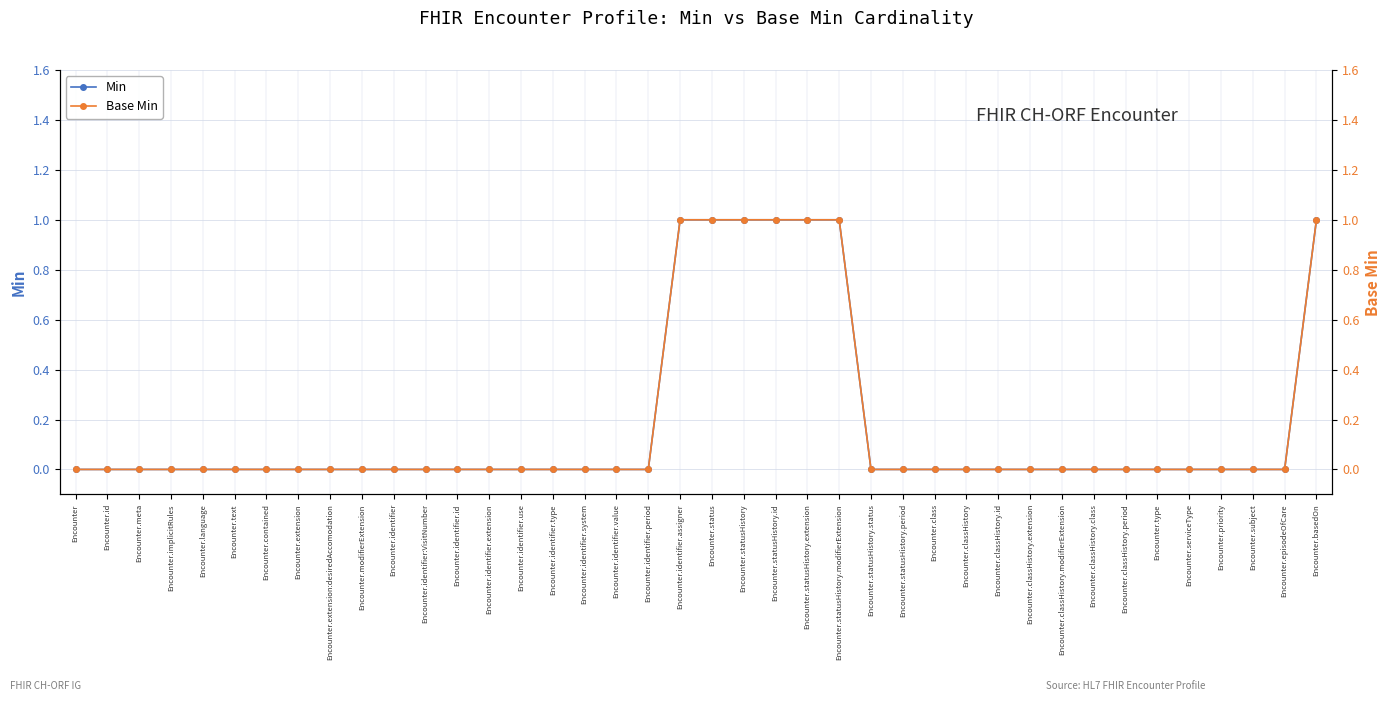

Reading right to left, list all the values displayed in this chart.

Min: Encounter.basedOn=1	Encounter.episodeOfCare=0	Encounter.subject=0	Encounter.priority=0	Encounter.serviceType=0	Encounter.type=0	Encounter.classHistory.period=0	Encounter.classHistory.class=0	Encounter.classHistory.modifierExtension=0	Encounter.classHistory.extension=0	Encounter.classHistory.id=0	Encounter.classHistory=0	Encounter.class=0	Encounter.statusHistory.period=0	Encounter.statusHistory.status=0	Encounter.statusHistory.modifierExtension=1	Encounter.statusHistory.extension=1	Encounter.statusHistory.id=1	Encounter.statusHistory=1	Encounter.status=1	Encounter.identifier.assigner=1	Encounter.identifier.period=0	Encounter.identifier.value=0	Encounter.identifier.system=0	Encounter.identifier.type=0	Encounter.identifier.use=0	Encounter.identifier.extension=0	Encounter.identifier.id=0	Encounter.identifier:VisitNumber=0	Encounter.identifier=0	Encounter.modifierExtension=0	Encounter.extension:desiredAccomodation=0	Encounter.extension=0	Encounter.contained=0	Encounter.text=0	Encounter.language=0	Encounter.implicitRules=0	Encounter.meta=0	Encounter.id=0	Encounter=0
Base Min: Encounter.basedOn=1	Encounter.episodeOfCare=0	Encounter.subject=0	Encounter.priority=0	Encounter.serviceType=0	Encounter.type=0	Encounter.classHistory.period=0	Encounter.classHistory.class=0	Encounter.classHistory.modifierExtension=0	Encounter.classHistory.extension=0	Encounter.classHistory.id=0	Encounter.classHistory=0	Encounter.class=0	Encounter.statusHistory.period=0	Encounter.statusHistory.status=0	Encounter.statusHistory.modifierExtension=1	Encounter.statusHistory.extension=1	Encounter.statusHistory.id=1	Encounter.statusHistory=1	Encounter.status=1	Encounter.identifier.assigner=1	Encounter.identifier.period=0	Encounter.identifier.value=0	Encounter.identifier.system=0	Encounter.identifier.type=0	Encounter.identifier.use=0	Encounter.identifier.extension=0	Encounter.identifier.id=0	Encounter.identifier:VisitNumber=0	Encounter.identifier=0	Encounter.modifierExtension=0	Encounter.extension:desiredAccomodation=0	Encounter.extension=0	Encounter.contained=0	Encounter.text=0	Encounter.language=0	Encounter.implicitRules=0	Encounter.meta=0	Encounter.id=0	Encounter=0